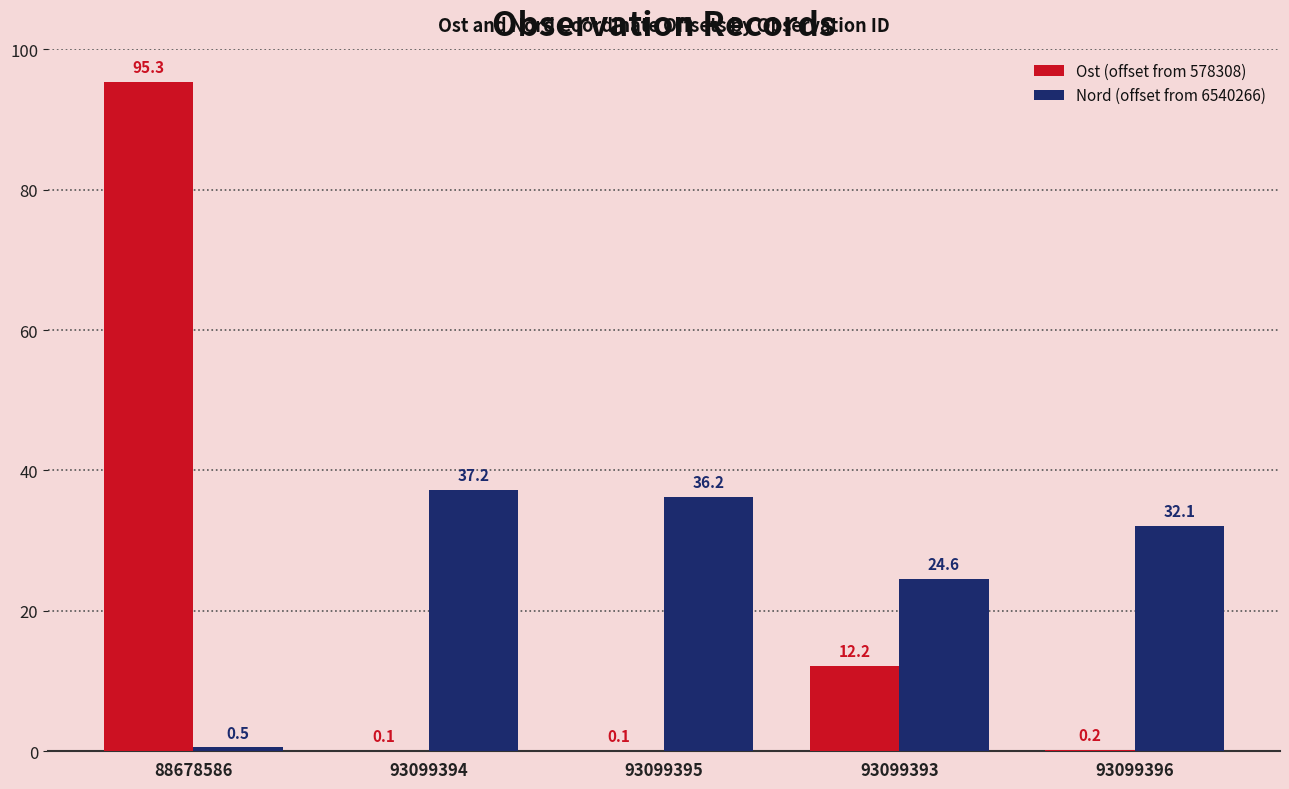

True or false: Nord (offset from 6540266) has a value of 22.1 at 93099394.

False